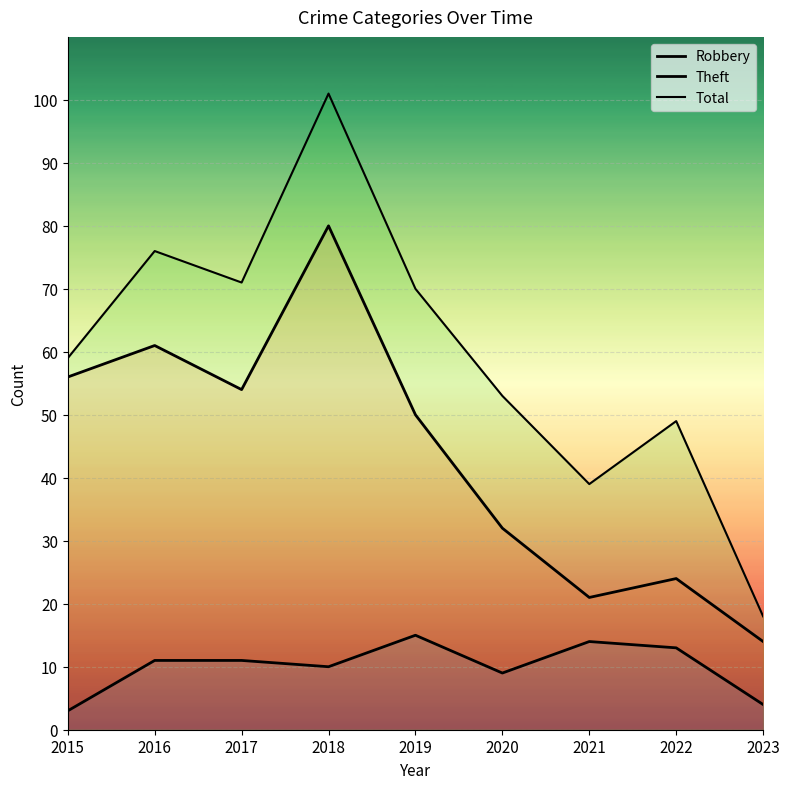

What is the total value across all series at 2022?

86